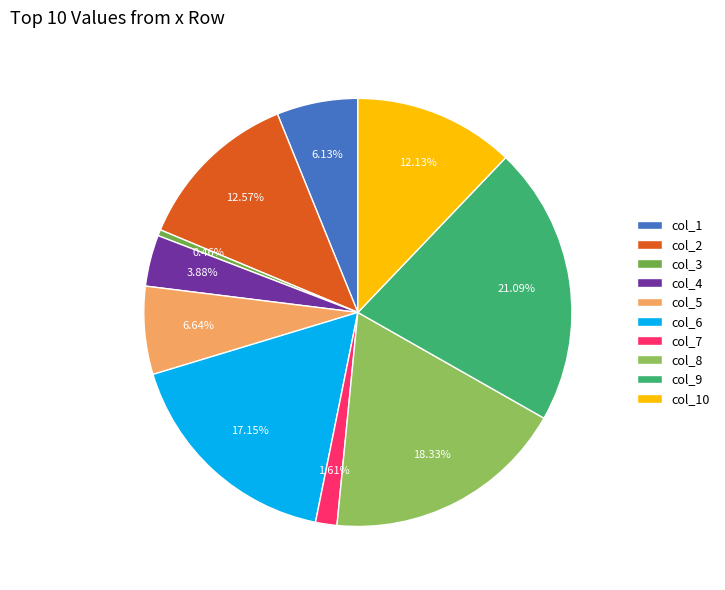

To the nearest percent, what is the average slice percentage?

10%